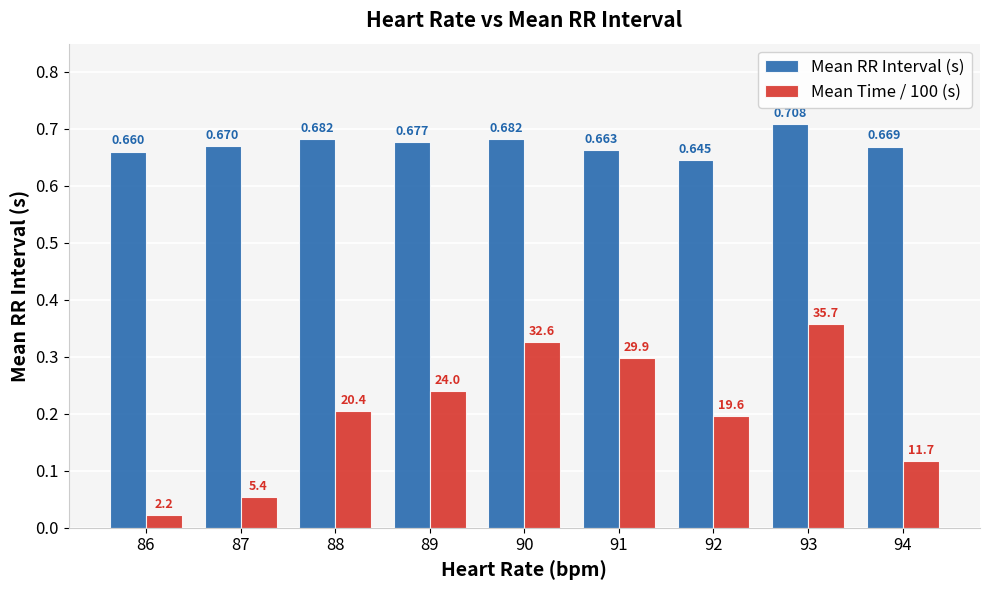

Which category has the highest value across all series?

93